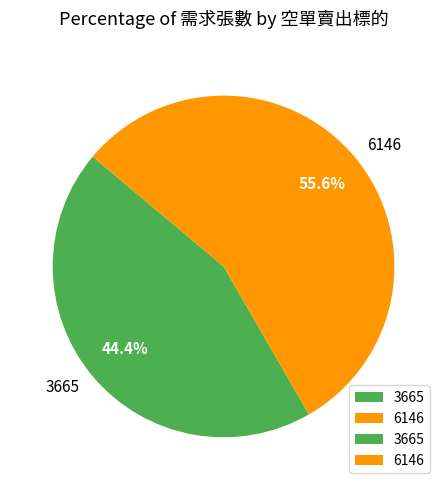

How many slices are in this pie chart?

2